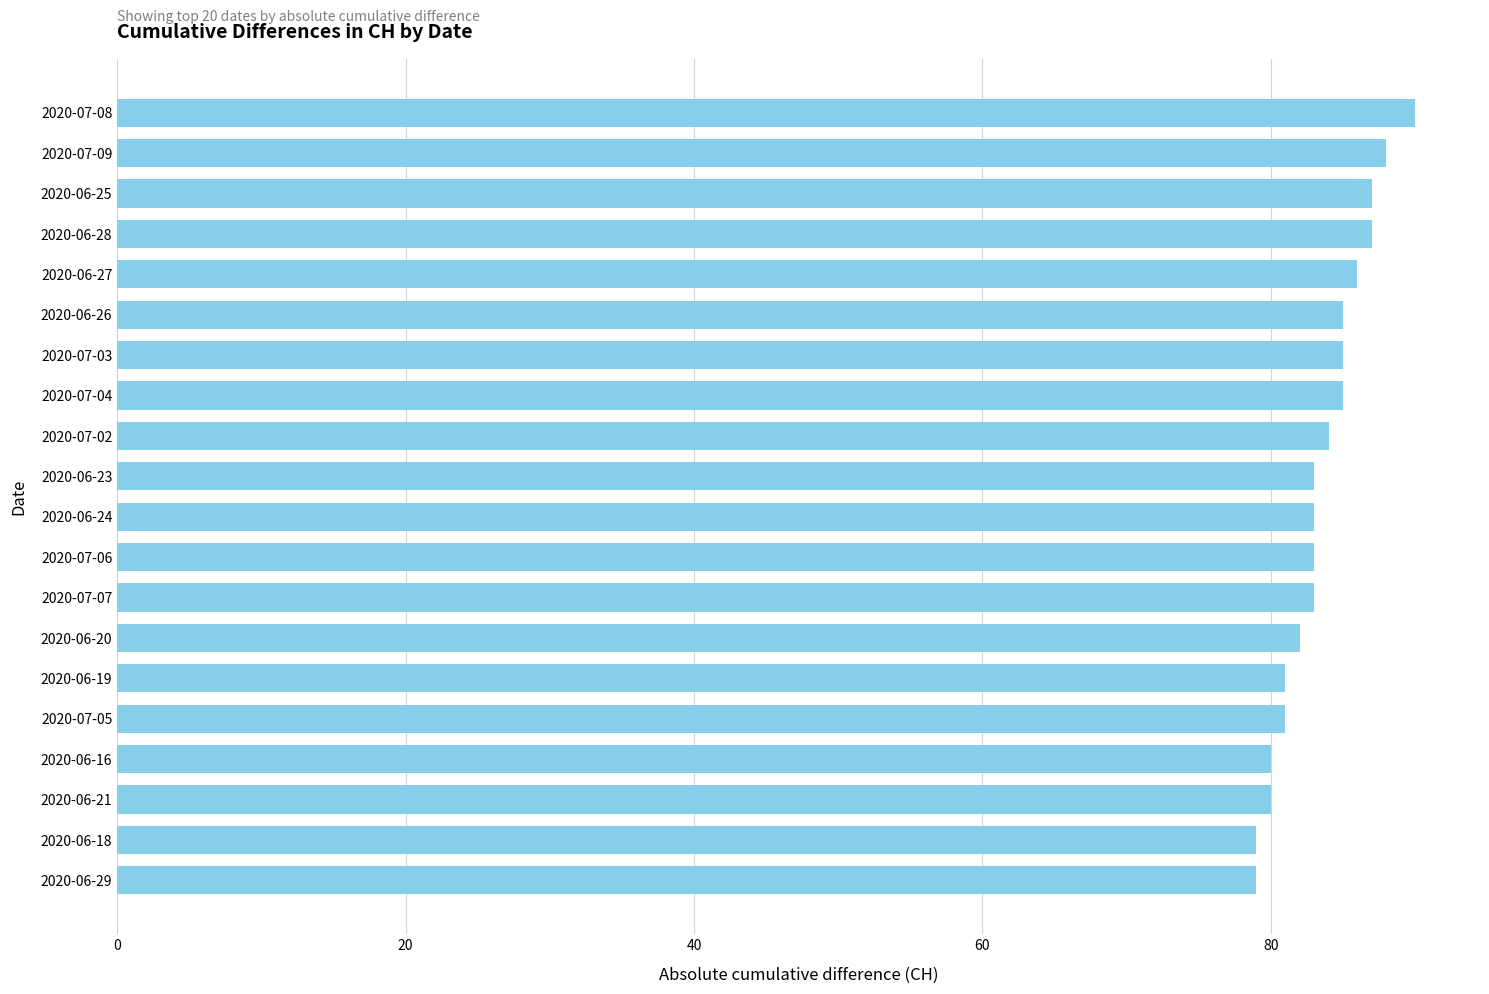

True or false: the data shows 87 at 2020-06-25.

True